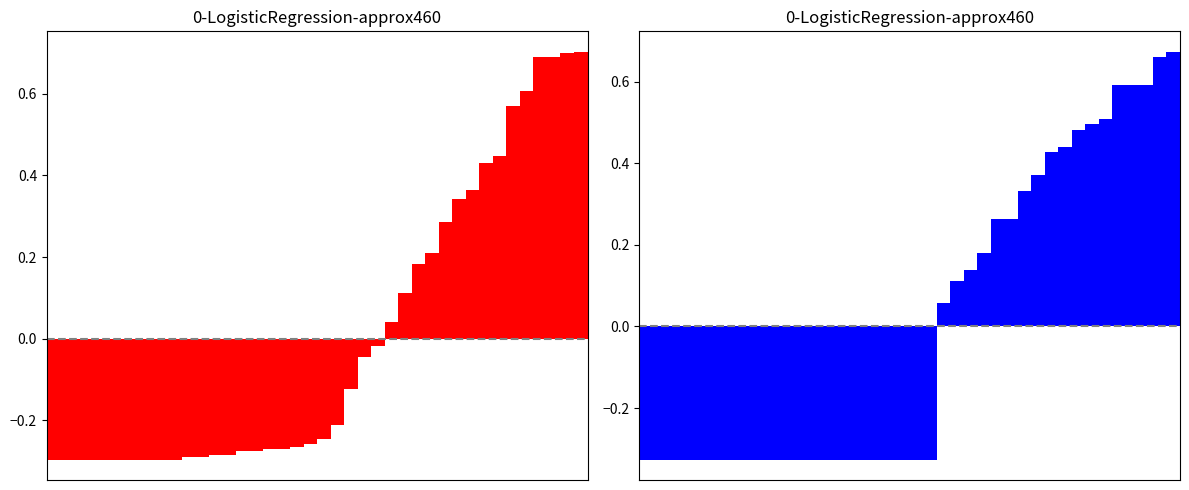

Are the bars horizontal?

No